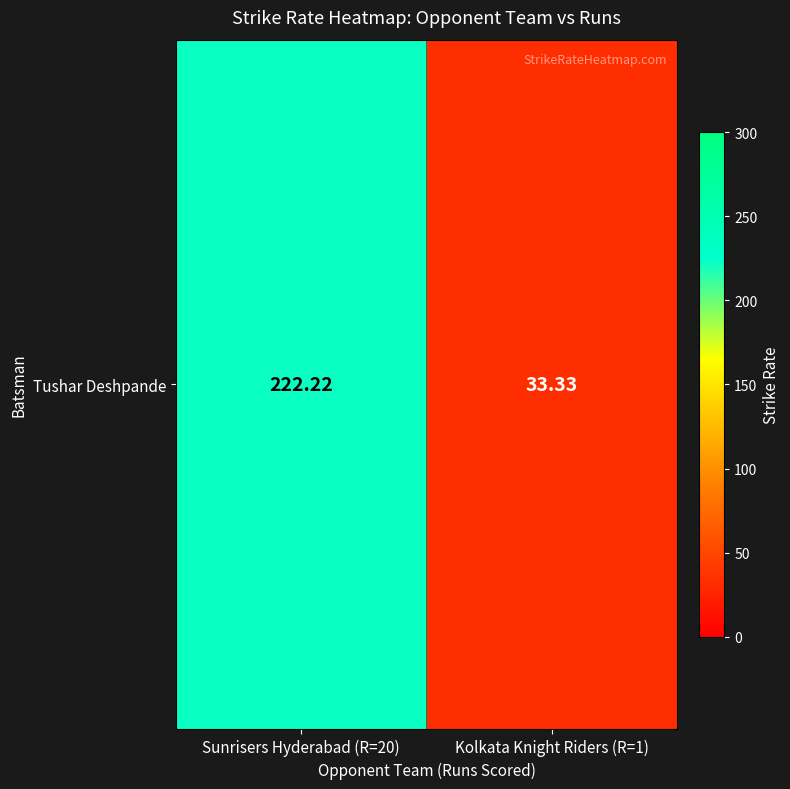

List the labels in order of value, smallest first.

Kolkata Knight Riders (R=1), Sunrisers Hyderabad (R=20)